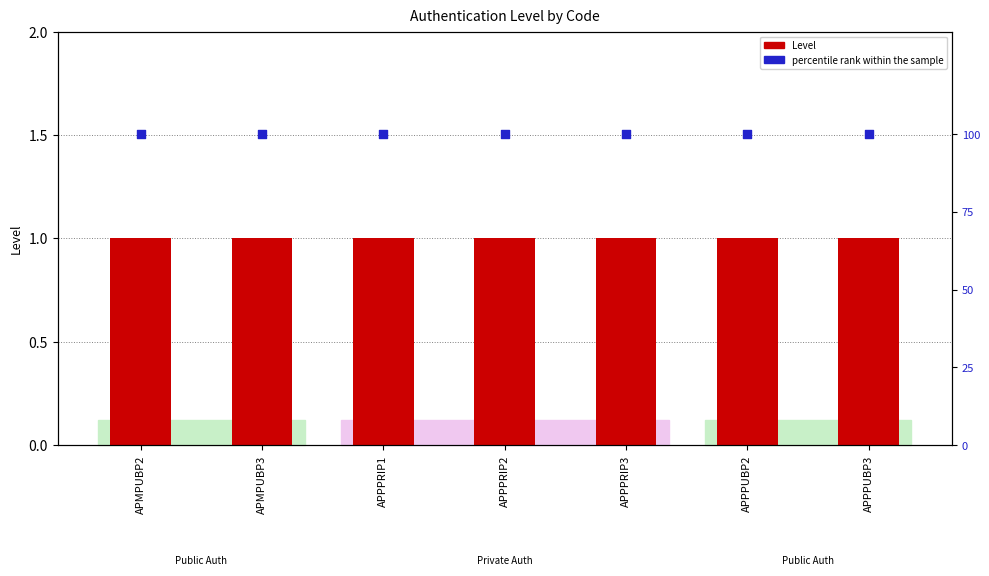

At how many categories does at least one series exceed 69?

7